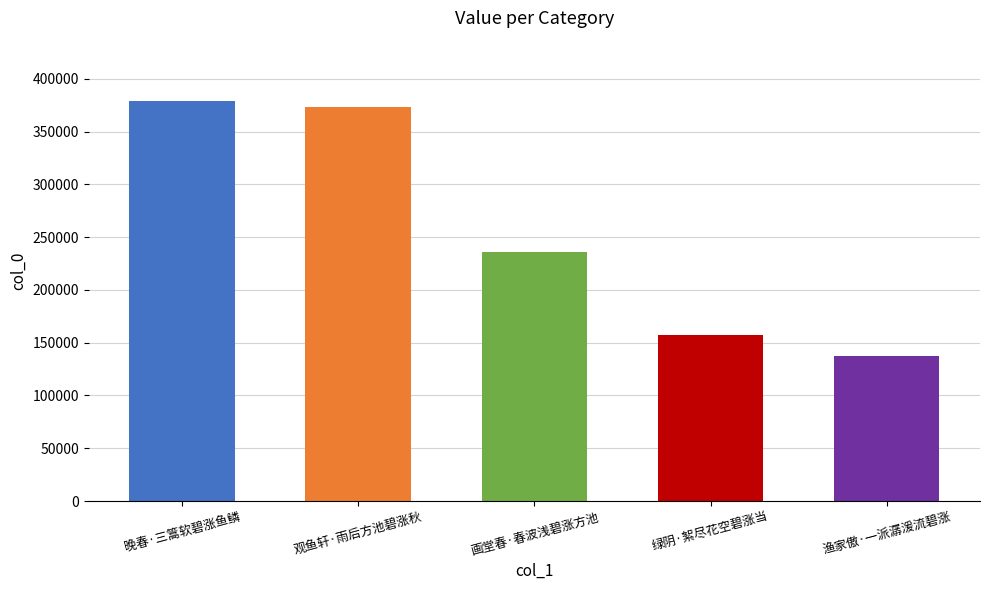

What is the value of the 4th bar from the left?

157746